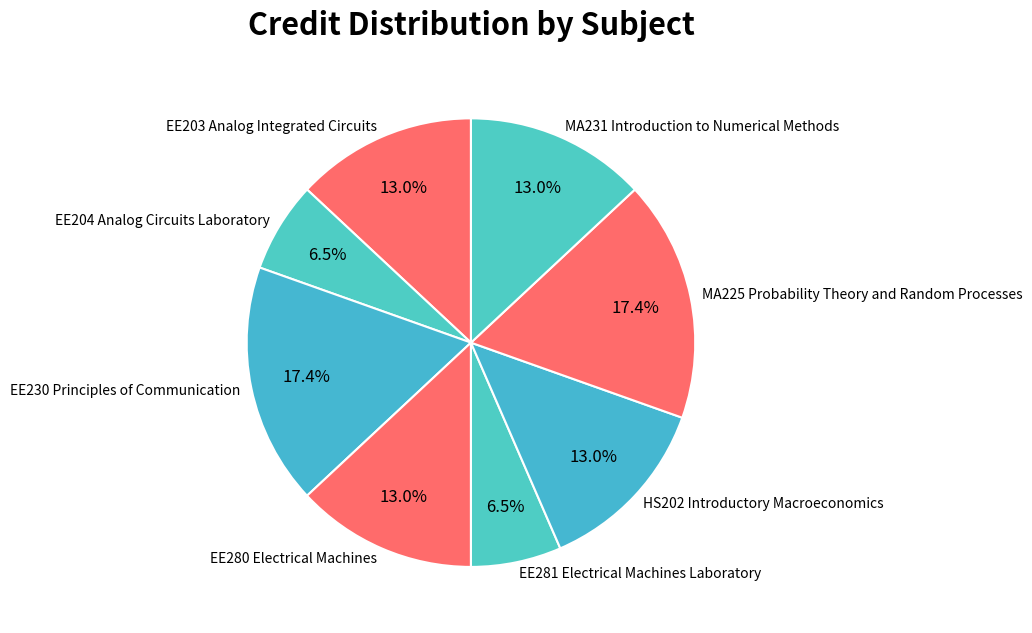

To the nearest percent, what is the difference between the EE230 Principles of Communication and MA231 Introduction to Numerical Methods slice percentages?

4%